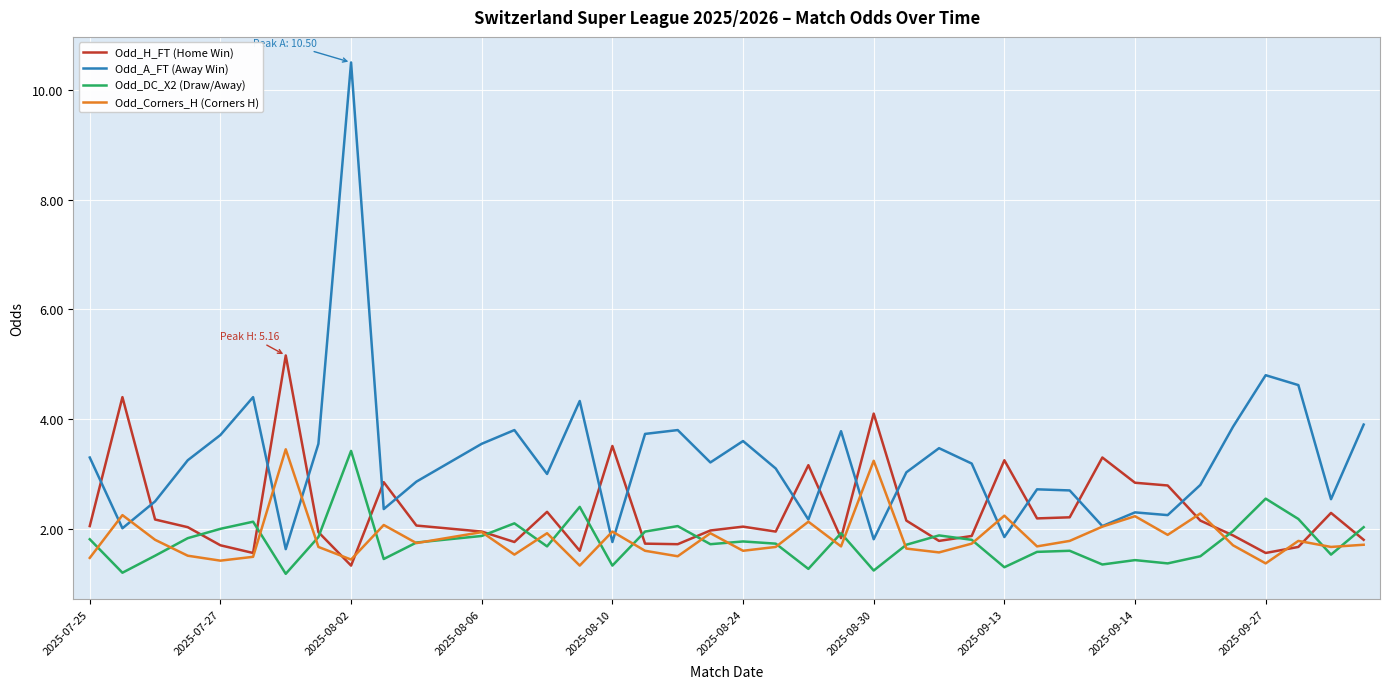

What is the minimum value shown in the chart?

1.2